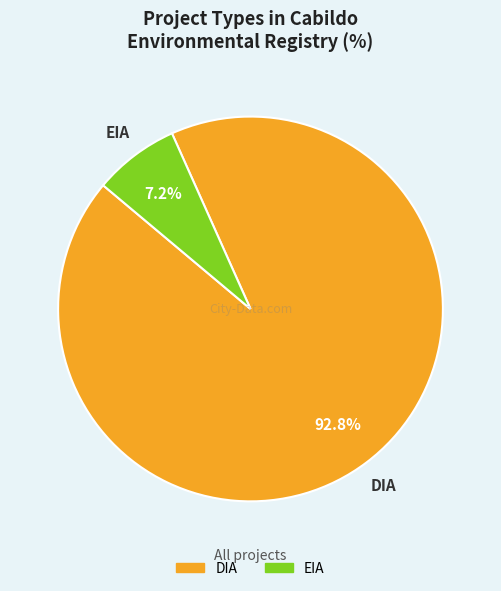

Which slice is the largest?

DIA